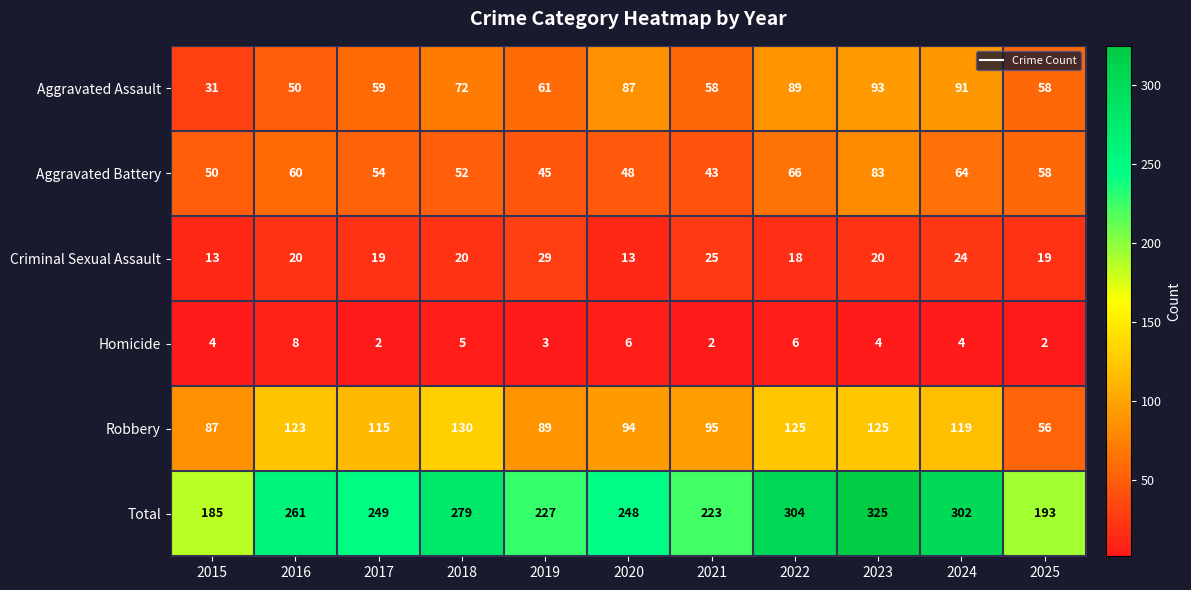

What is the lowest value of the Aggravated Assault series?

31